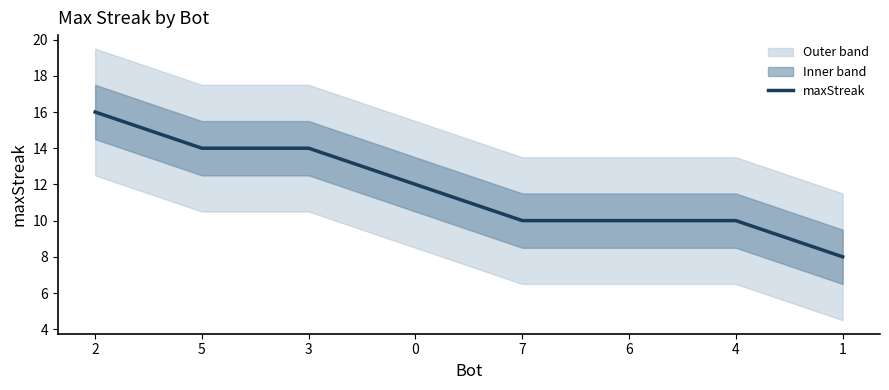

What is the difference between the maximum and minimum values?

8